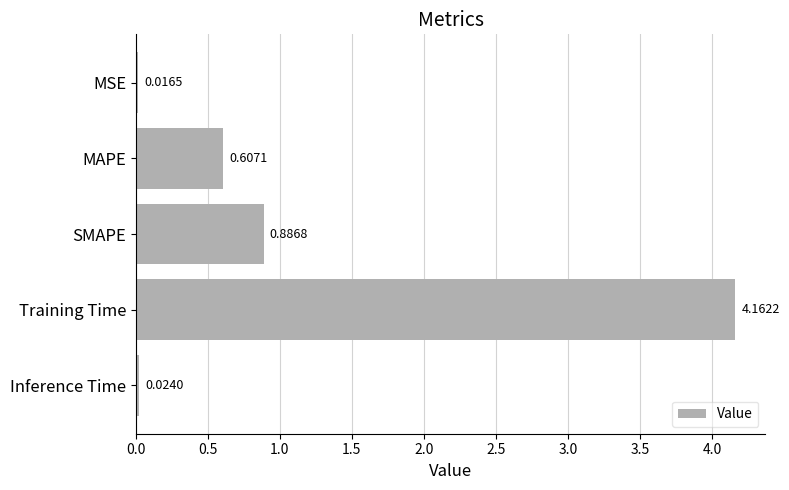

Where is the data nearest to the value 2?

SMAPE